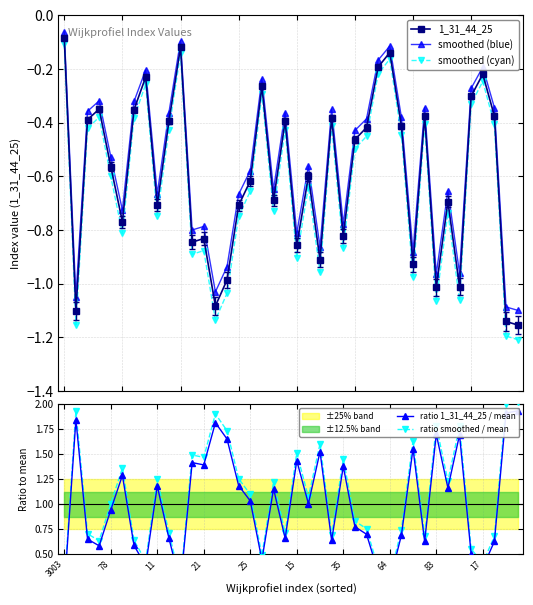

What is the difference between the maximum and second lowest values in the smoothed (blue) series?

1.0